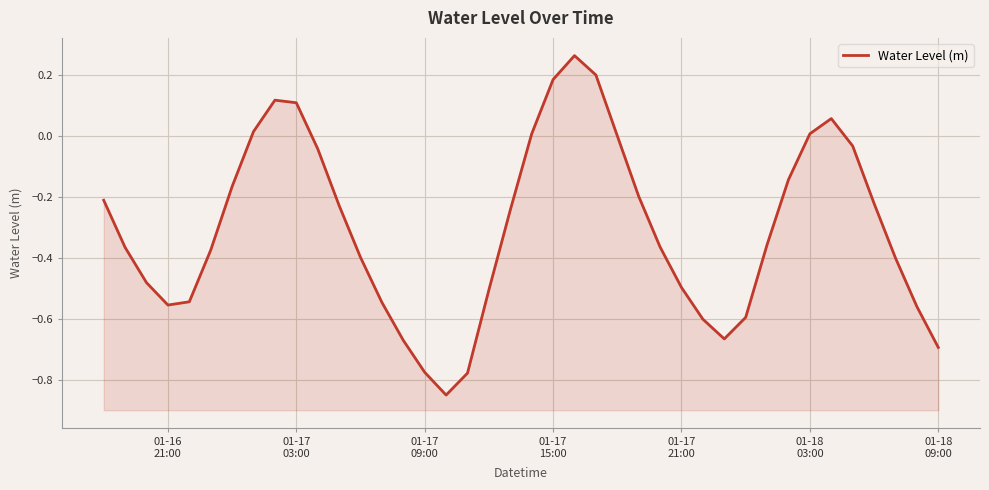

What is the average value?

-0.3